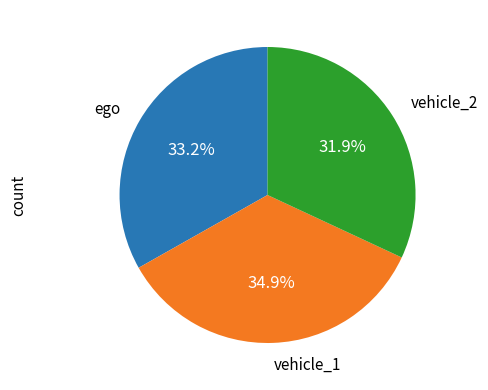

Is it true that vehicle_2 is 39% of the pie?

False